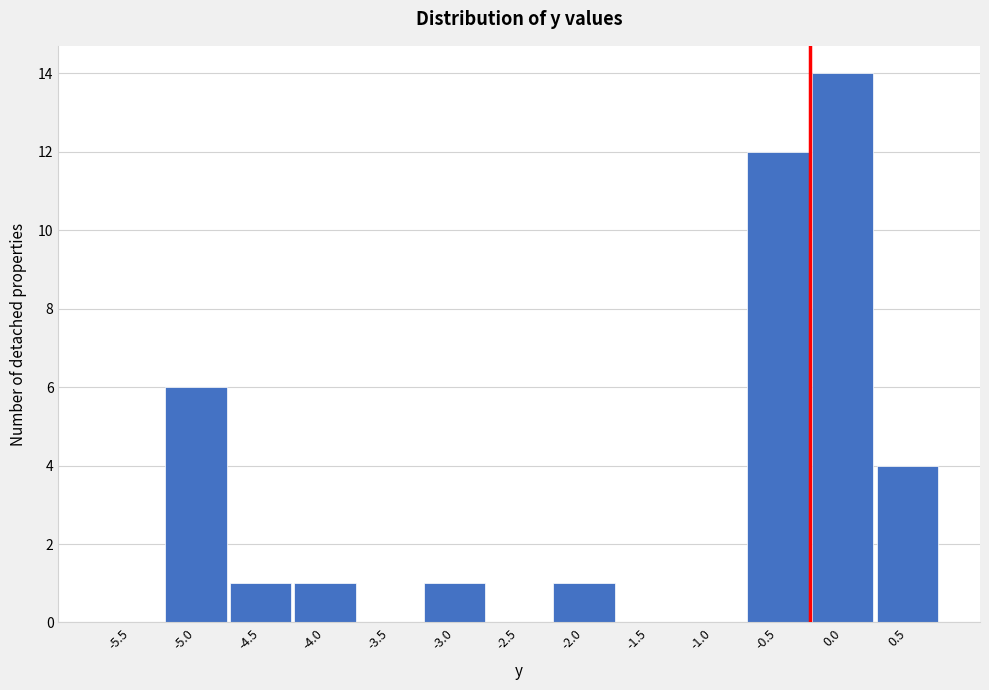

Reading right to left, list all the values displayed in this chart.

0.5=4	0.0=14	-0.5=12	-1.0=0	-1.5=0	-2.0=1	-2.5=0	-3.0=1	-3.5=0	-4.0=1	-4.5=1	-5.0=6	-5.5=0